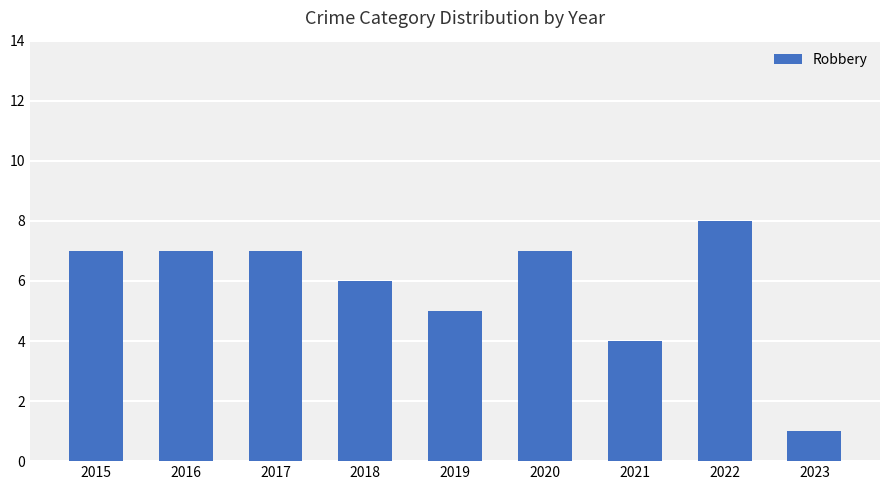

What is the difference between the maximum and minimum values?

7